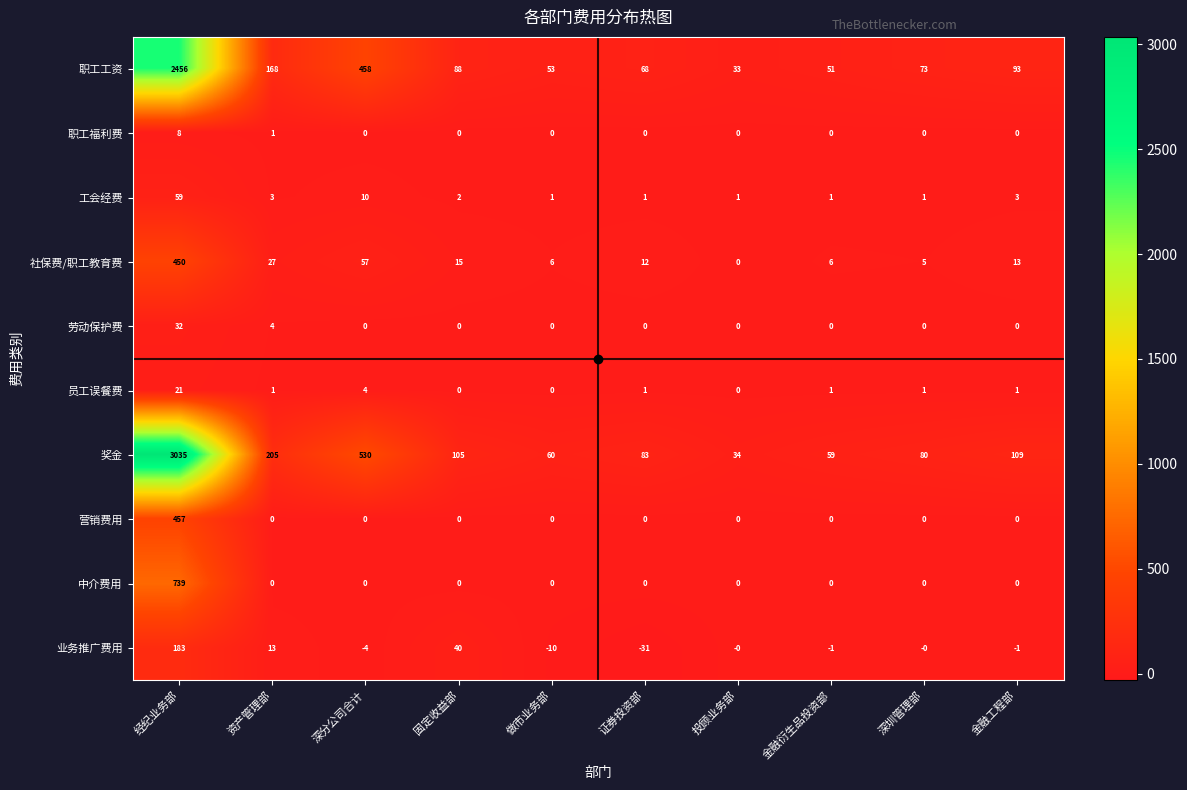

Is it true that 职工工资 equals 118 at 深圳管理部?

False